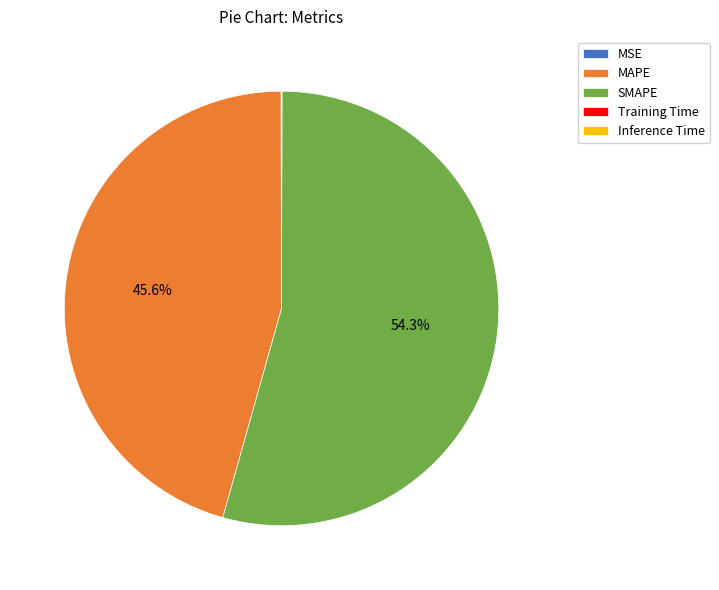

Does any single category account for the majority?

Yes